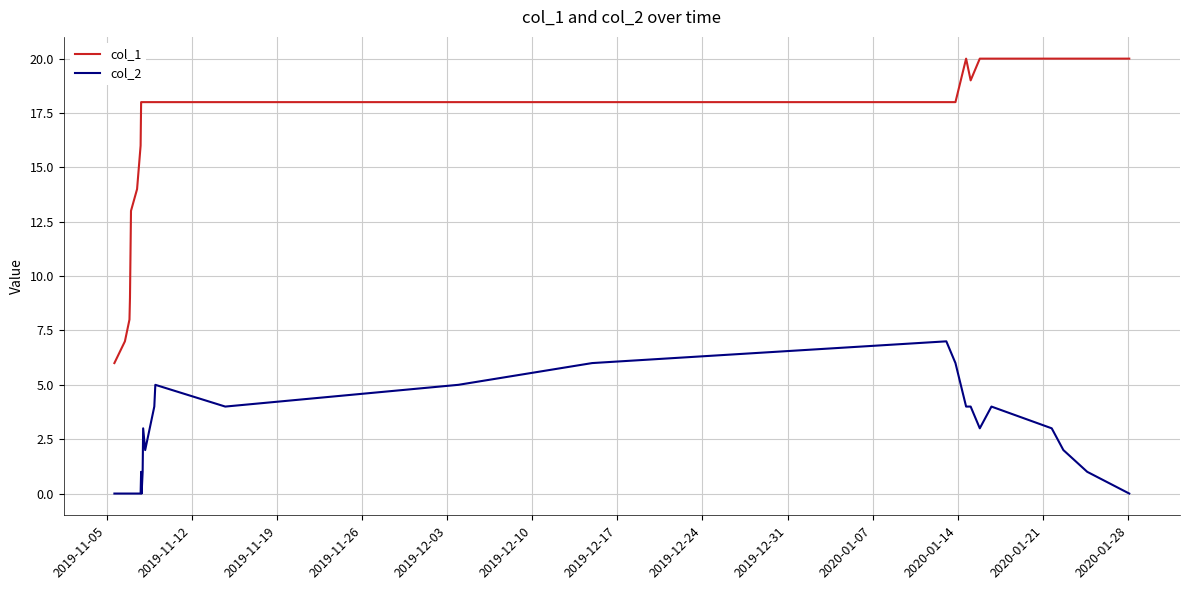

What is the greatest value displayed?

20